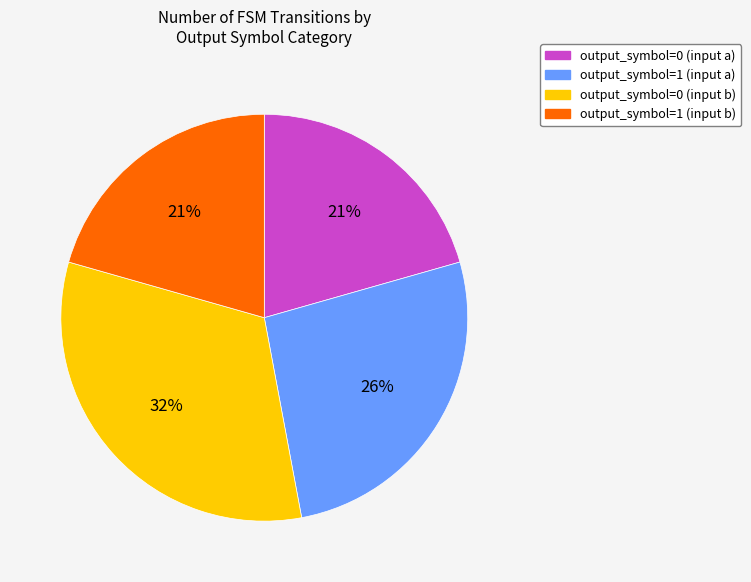

Is the sum of output_symbol=1 (input a) and output_symbol=1 (input b) greater than half?

No